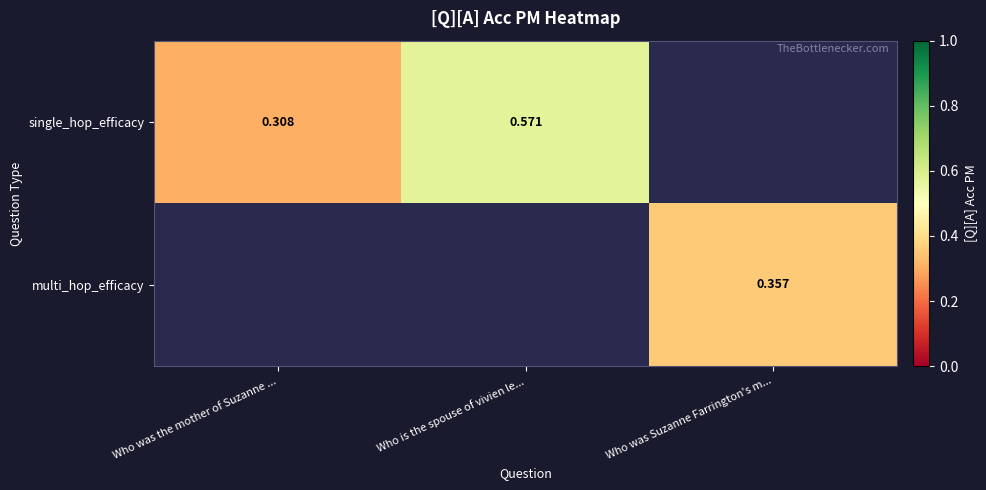

Is the value of single_hop_efficacy at Who was the mother of Suzanne ... greater than the value of multi_hop_efficacy at Who was Suzanne Farrington's m...?

No